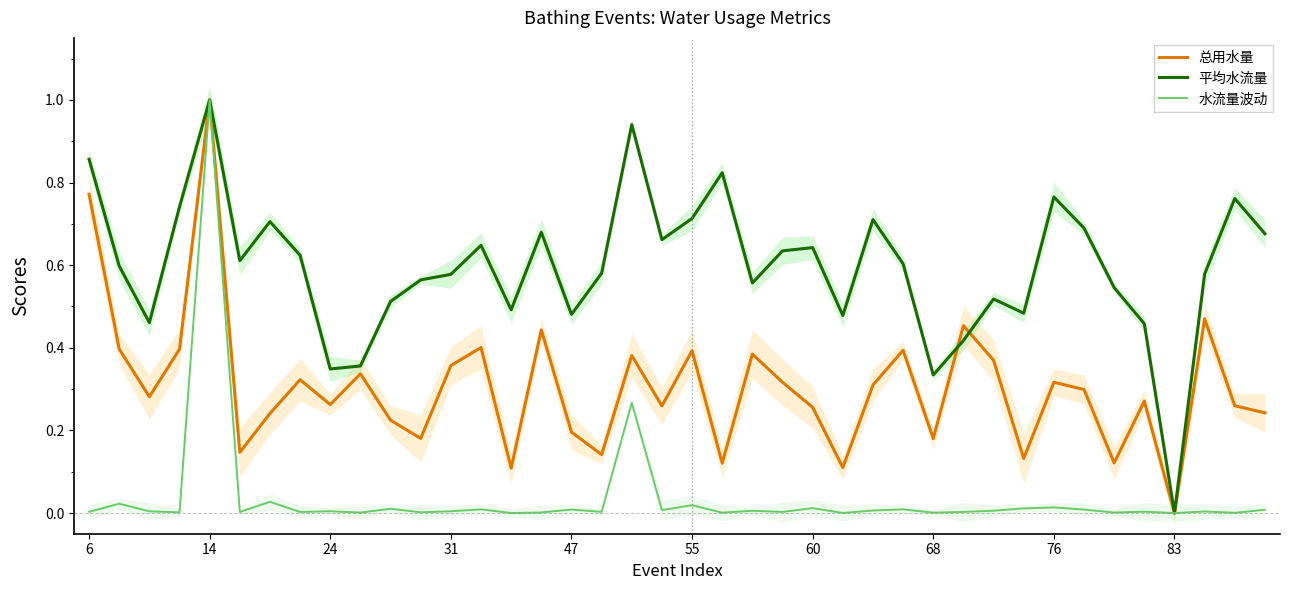

What is the sum of all 水流量波动 values?

1.5